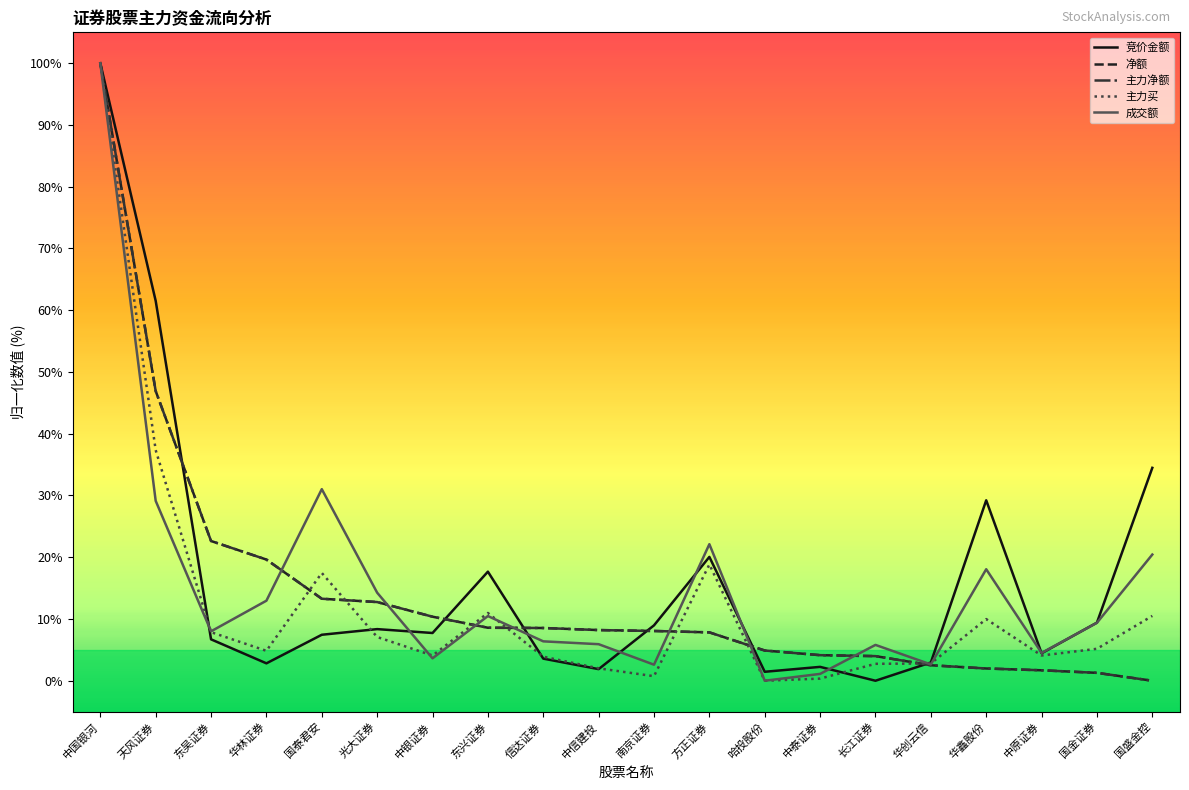

What is the sum of all 竞价金额 values?

330.9